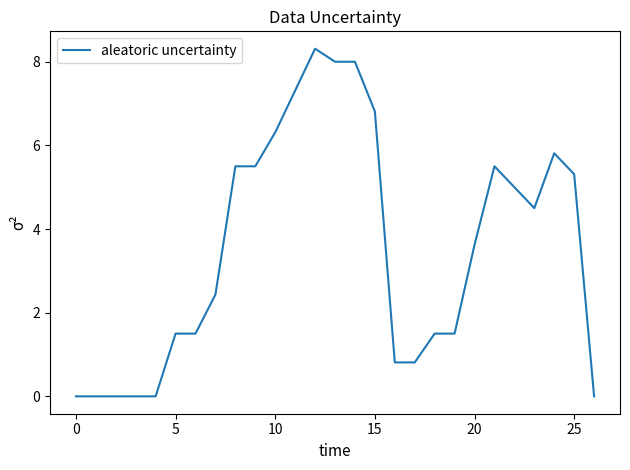

What is the greatest value displayed?

8.3